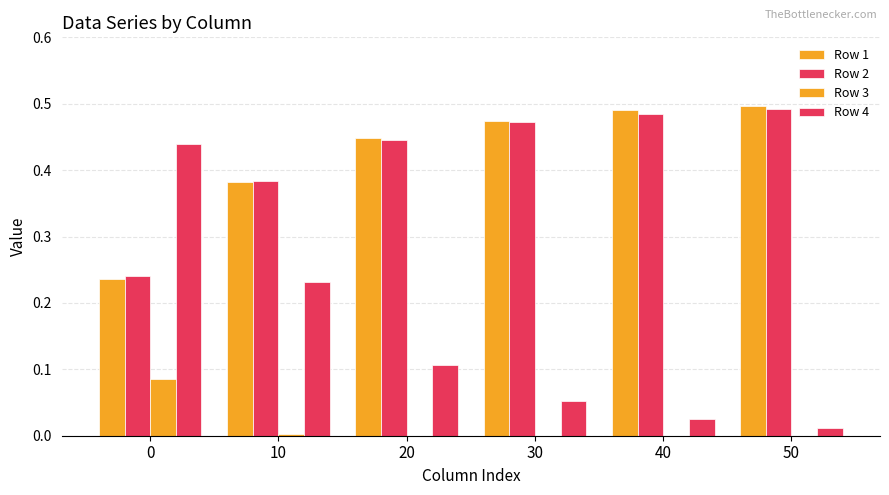

Reading left to right, list all the values displayed in this chart.

Row 1: 0=0.2	10=0.4	20=0.4	30=0.5	40=0.5	50=0.5
Row 2: 0=0.2	10=0.4	20=0.4	30=0.5	40=0.5	50=0.5
Row 3: 0=0.1	10=0.0	20=0.0	30=0.0	40=0.0	50=0.0
Row 4: 0=0.4	10=0.2	20=0.1	30=0.1	40=0.0	50=0.0